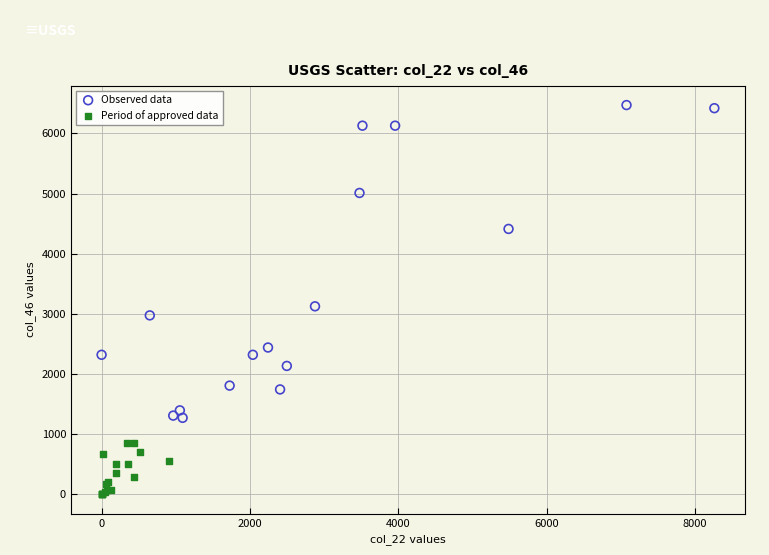

Which series has the widest spread of Y values?

Observed data